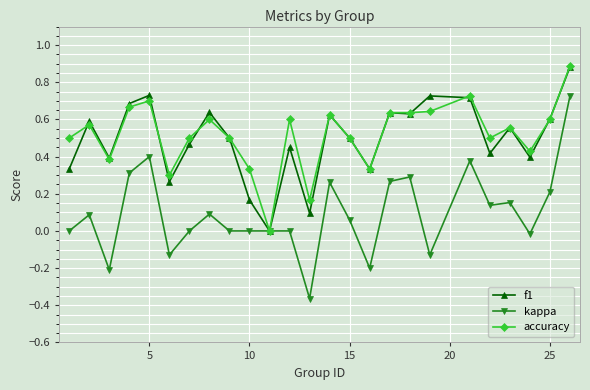

Is this an area chart (filled region under the line)?

No